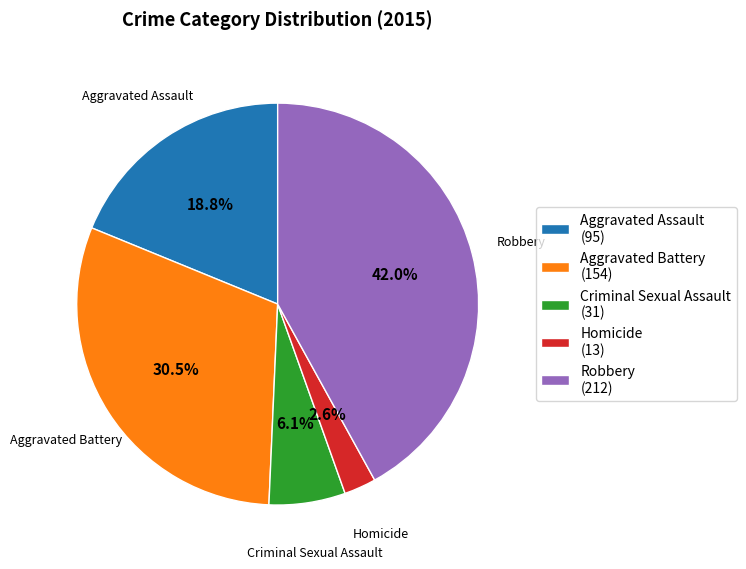

Is there a majority slice in this chart?

No